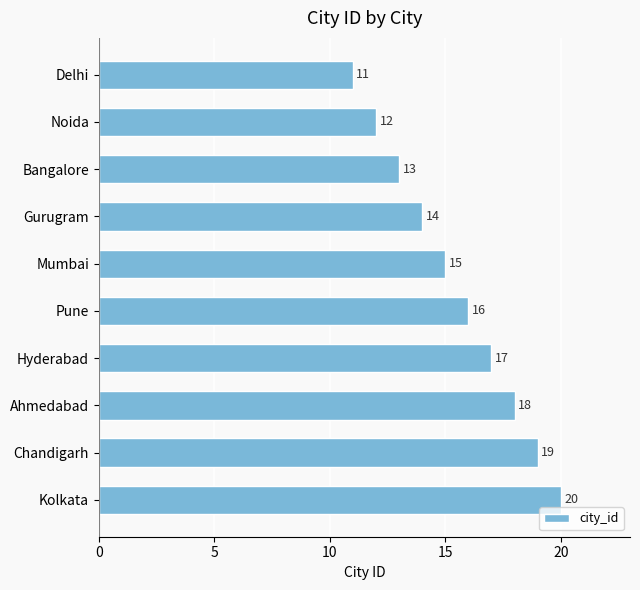

Approximately how many times larger is the value at Gurugram compared to Kolkata?

0.7